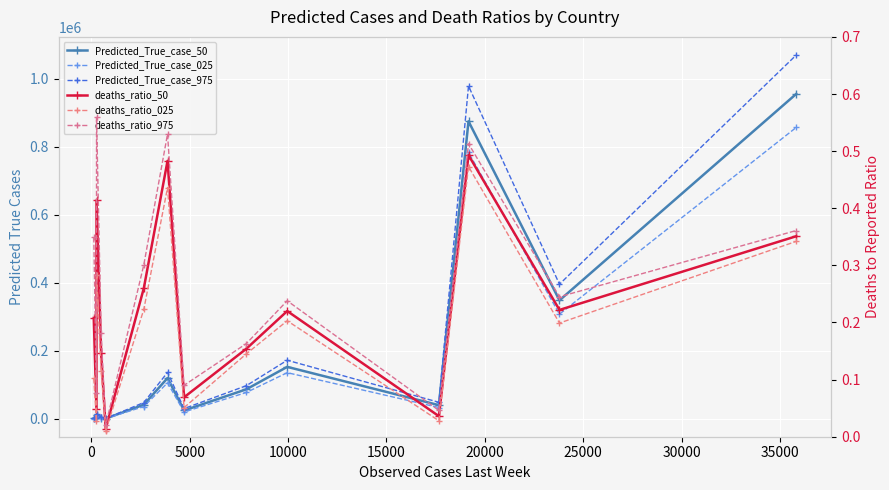

How many categories are shown in the chart?

14